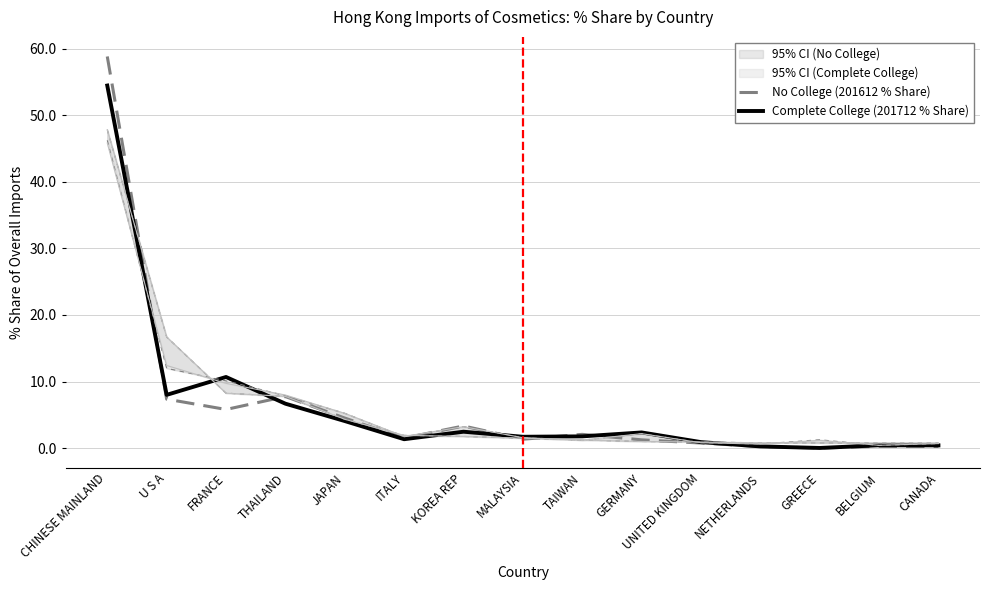

Count the number of data series in this chart.

2